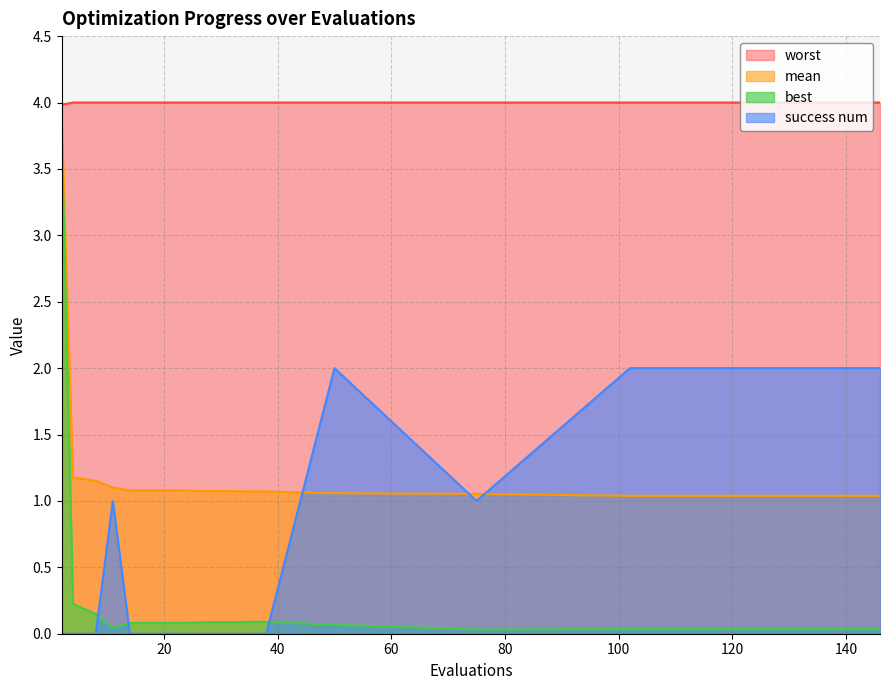

In success num, how many points are higher than both neighbors (excluding endpoints)?

2